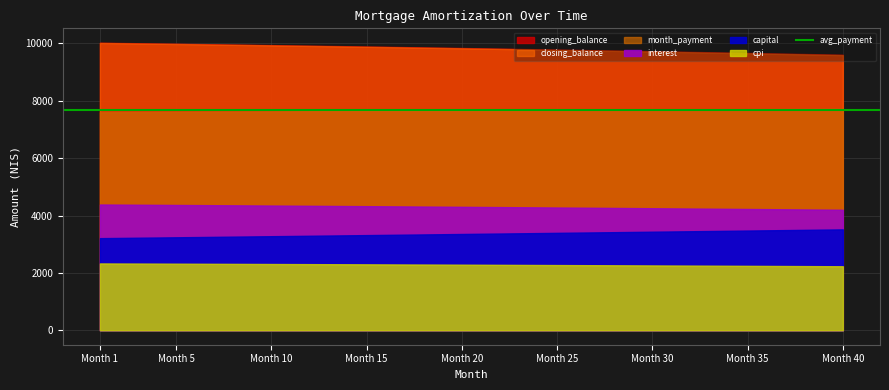

At which label does cpi reach its peak?

1